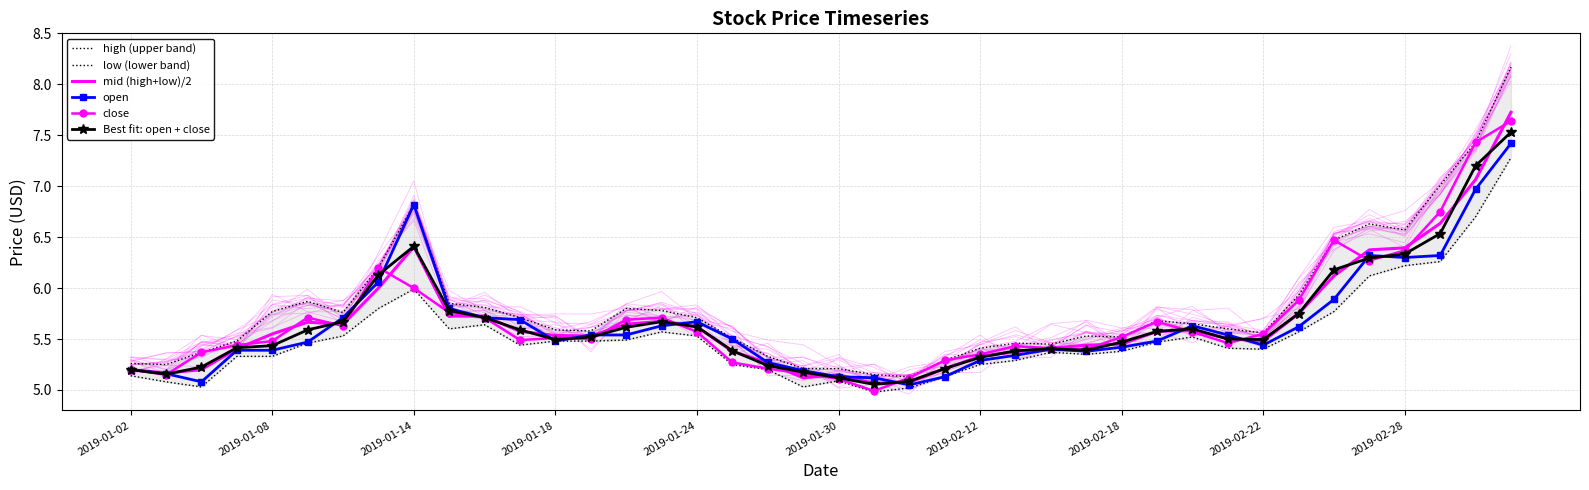

Where does the low (lower band) series first go above 5?

2019-01-02